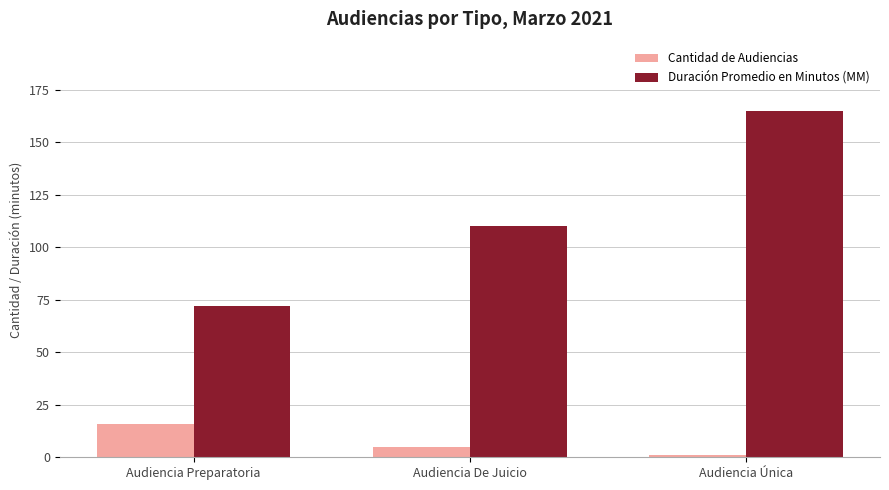

What is the minimum value shown in the chart?

1